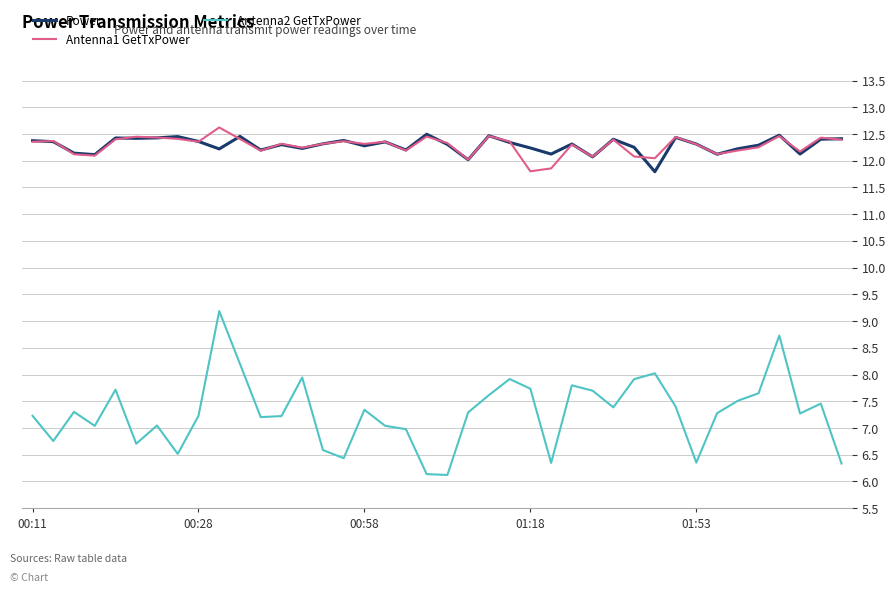

How many lines are shown in the chart?

3